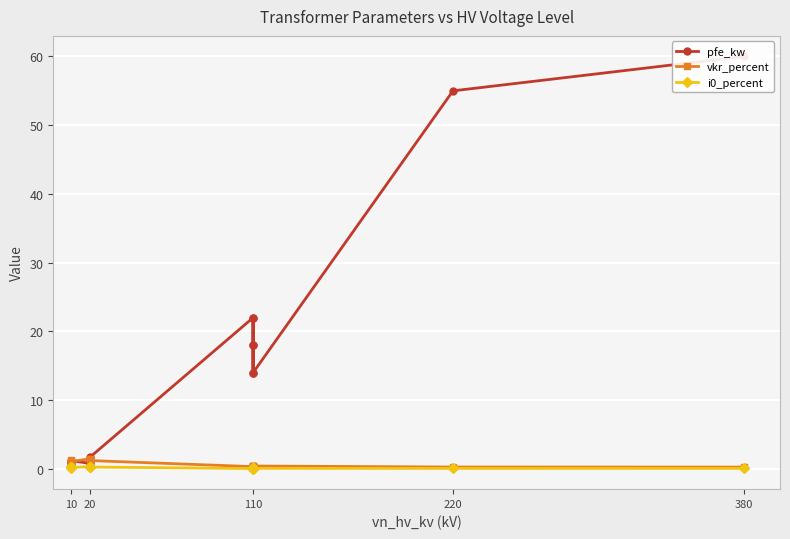

Reading left to right, transcribe all the data shown in this chart.

pfe_kw: 0.6	0.9	1.2	0.8	1.4	1.6	22.0	18.0	14.0	22.0	18.0	14.0	55.0	60.0
vkr_percent: 1.2	1.3	1.1	1.4	1.4	1.2	0.3	0.3	0.4	0.3	0.3	0.4	0.3	0.2
i0_percent: 0.2	0.2	0.2	0.3	0.3	0.3	0.0	0.1	0.1	0.0	0.1	0.1	0.1	0.1